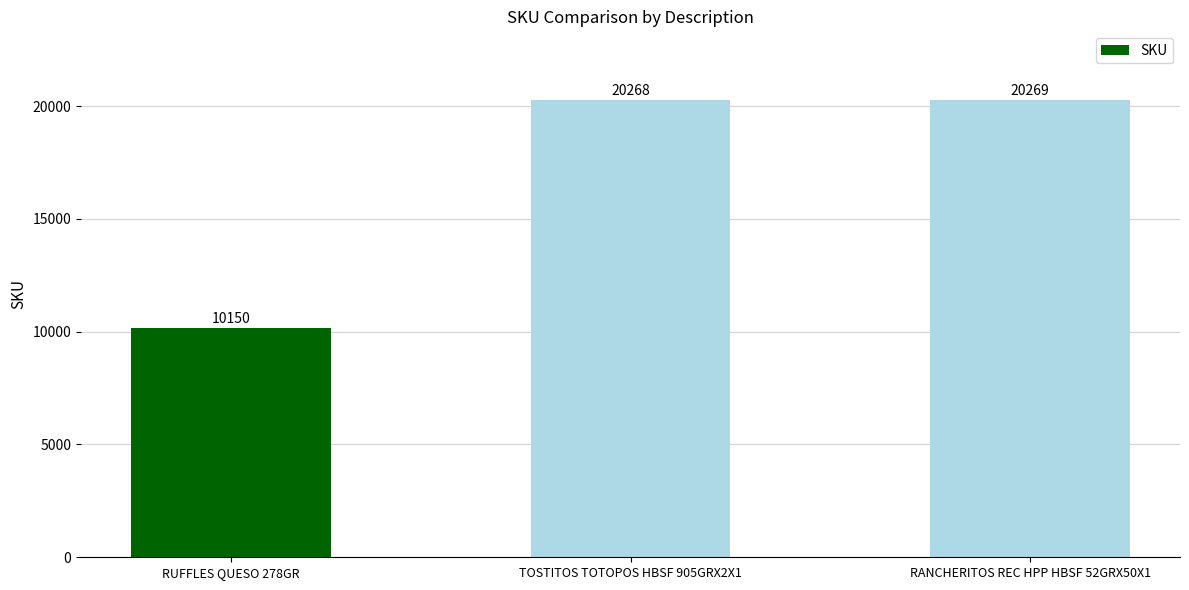

List the labels in order of value, largest first.

RANCHERITOS REC HPP HBSF 52GRX50X1, TOSTITOS TOTOPOS HBSF 905GRX2X1, RUFFLES QUESO 278GR